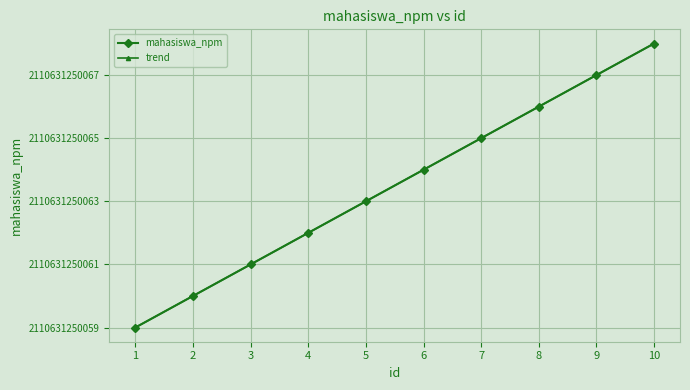

True or false: mahasiswa_npm and trend cross at least once.

False